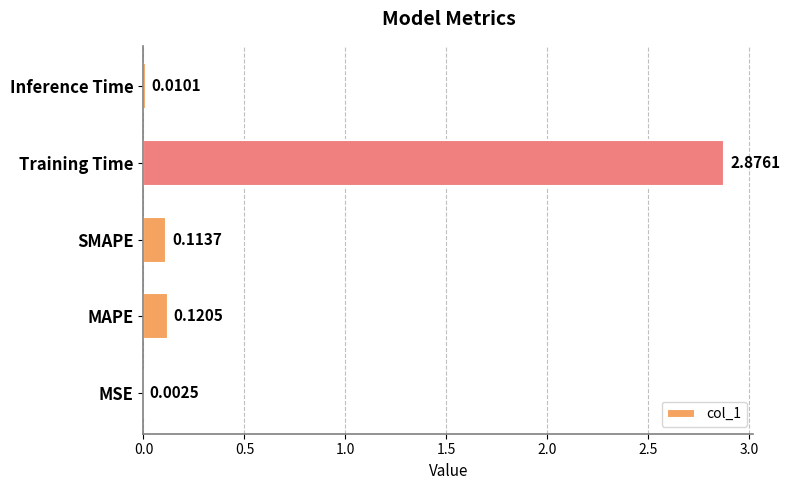

What is the change in value from MSE to Training Time?

+2.9